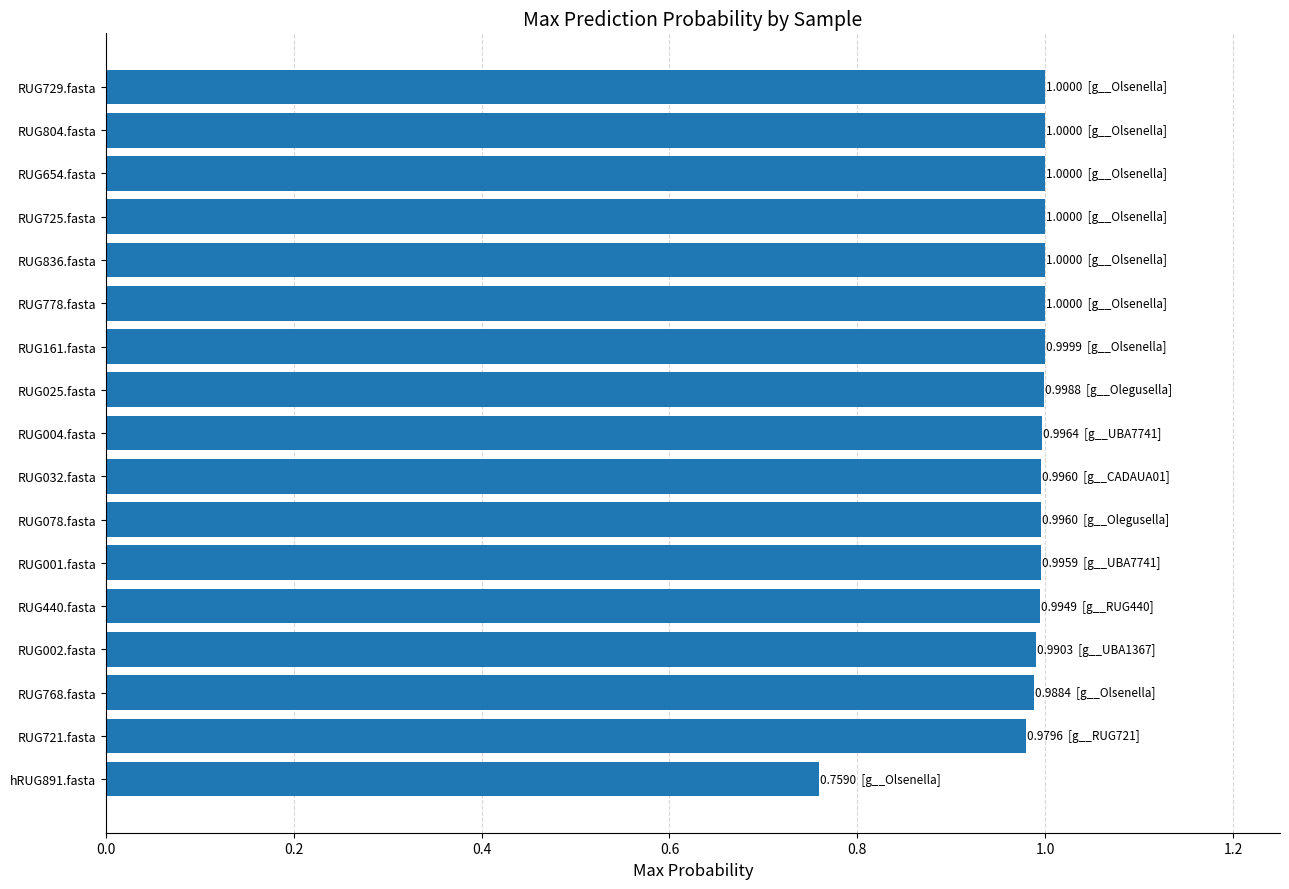

Where is the data nearest to the value 0?

hRUG891.fasta